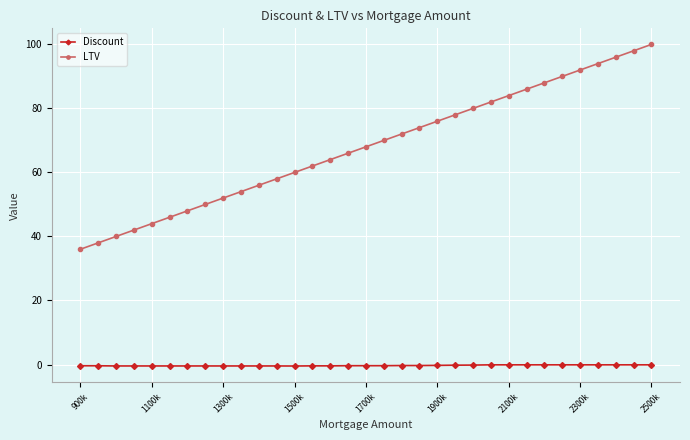

How many categories are shown in the chart?

33